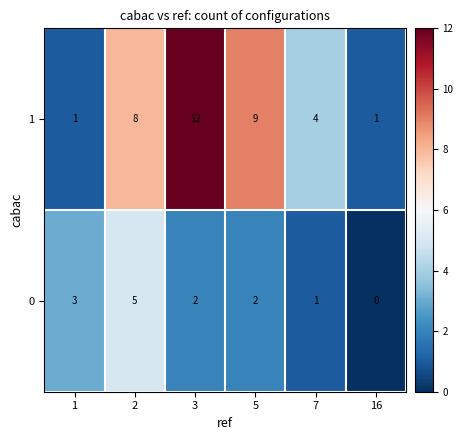

What is the maximum value shown in the chart?

12